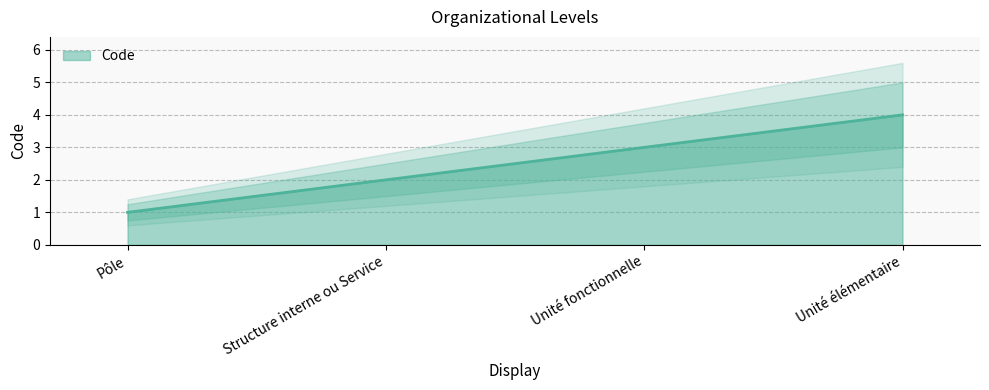

What is the average value?

2